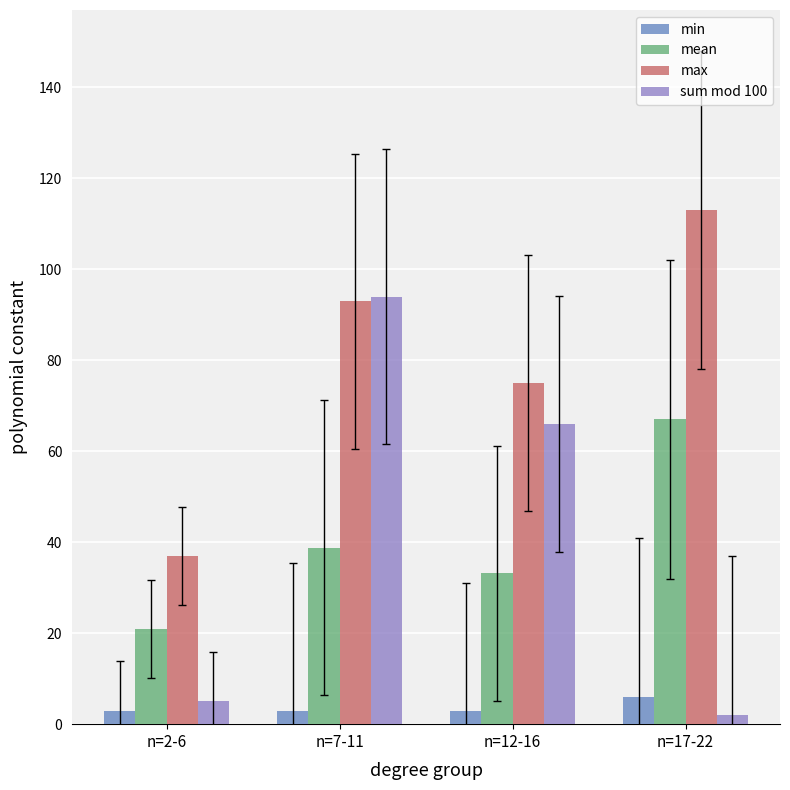

What is the label of the 1st bar from the left?

n=2-6